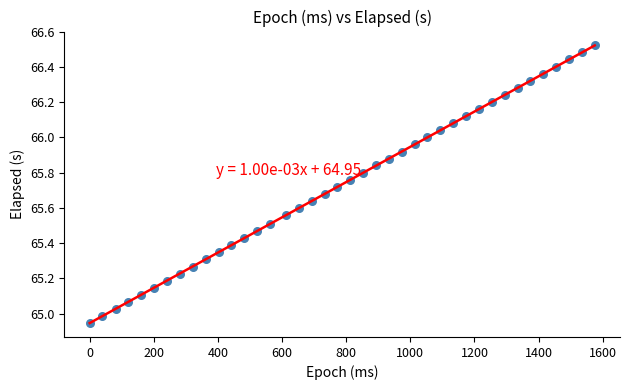

What is the range of Y values (max minus min)?

1.6